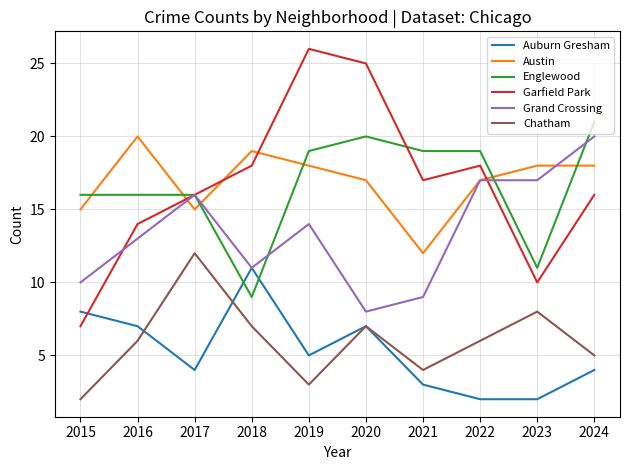

True or false: Austin and Chatham intersect in this chart.

False